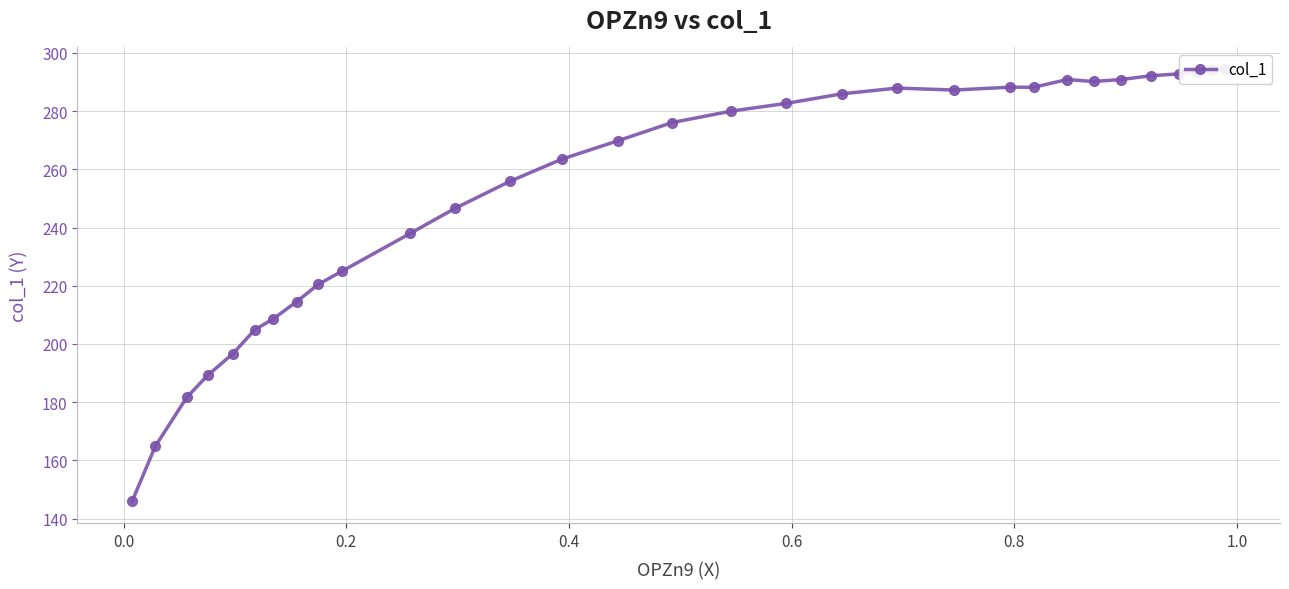

Is this an area chart (filled region under the line)?

No